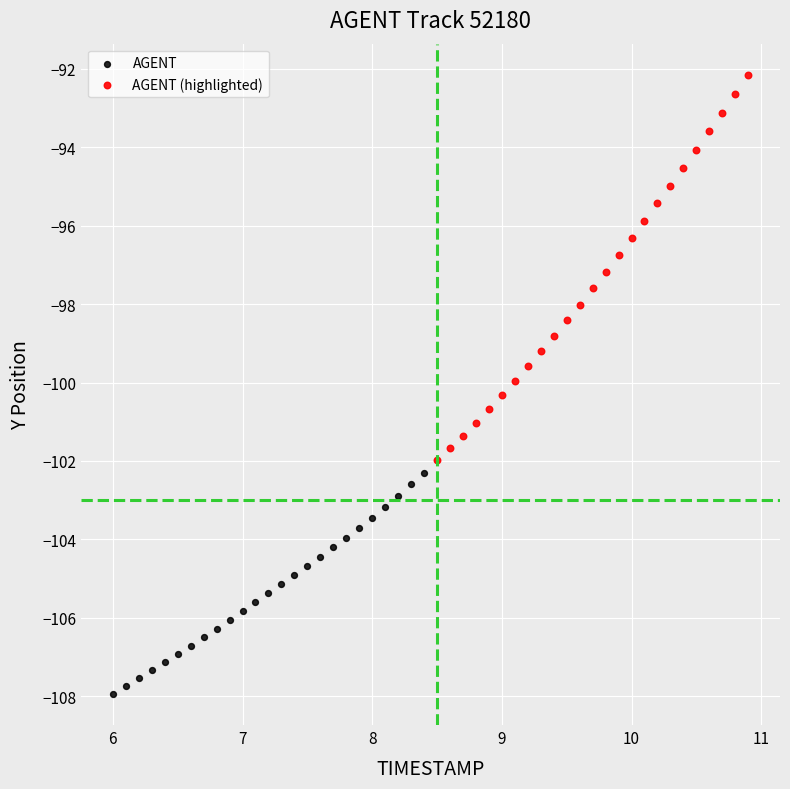

Which series reaches the minimum Y coordinate?

AGENT